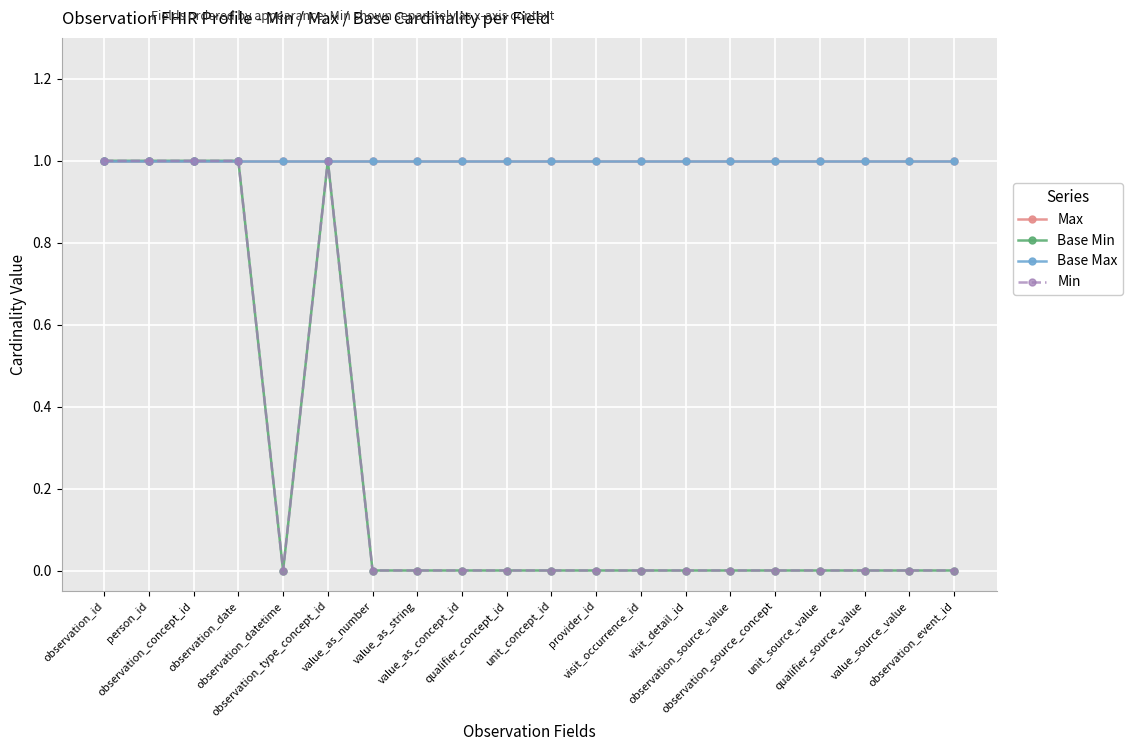

True or false: Min and Base Min cross at least once.

False